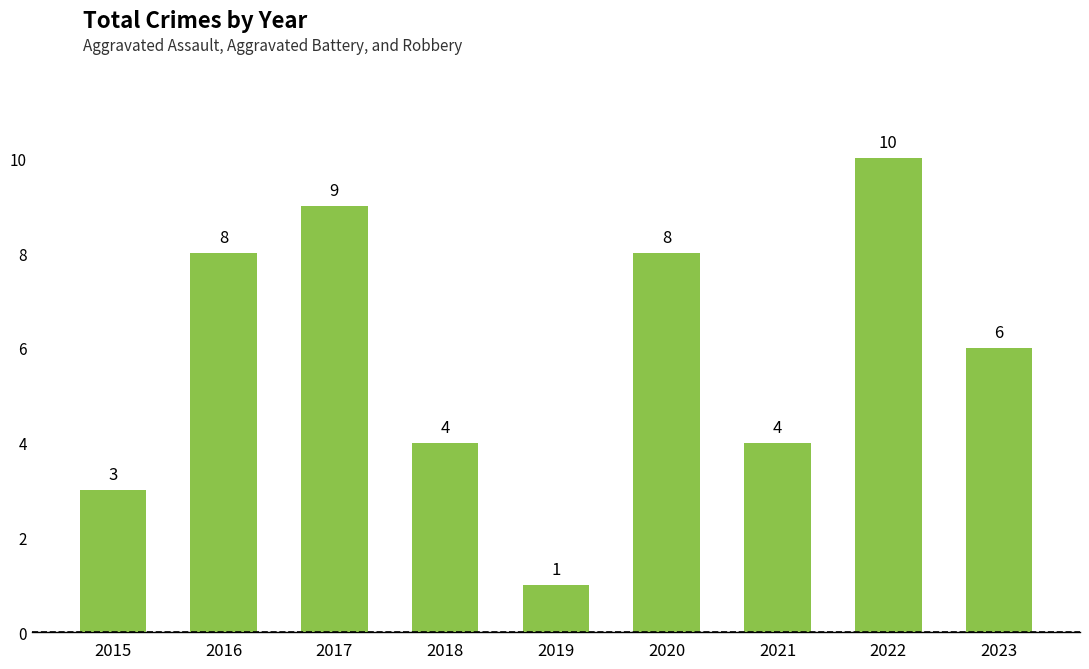

At which category does the chart reach its minimum across all series?

2019